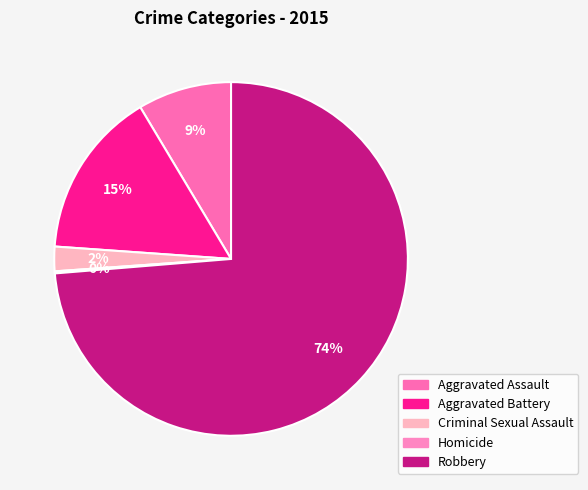

How many slices are in this pie chart?

5